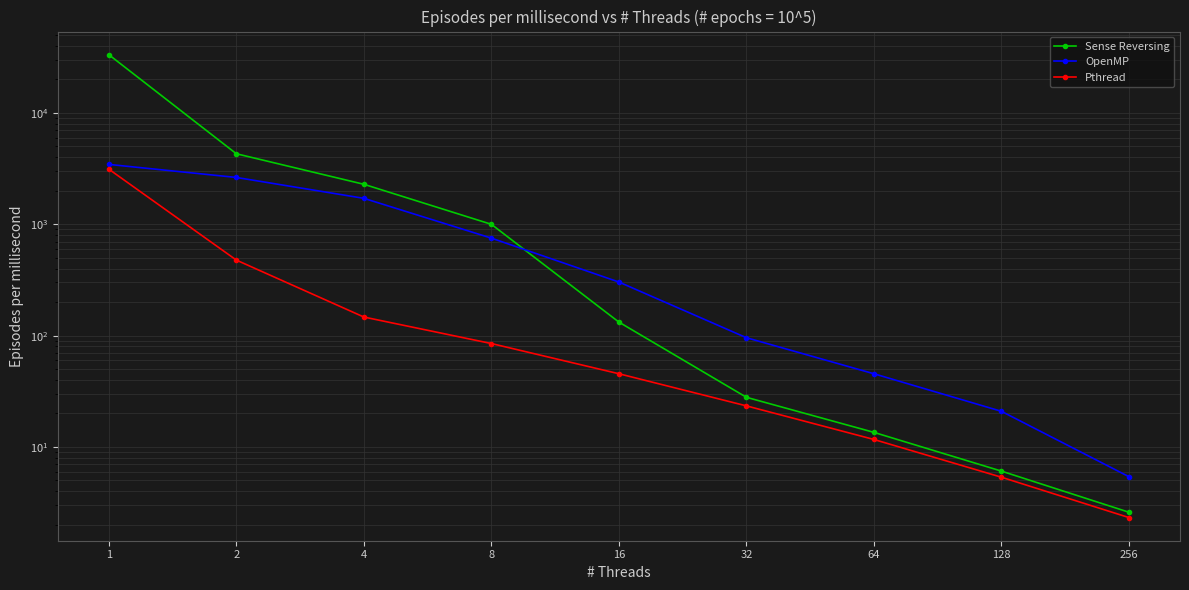

What is the maximum value for OpenMP?

3448.3